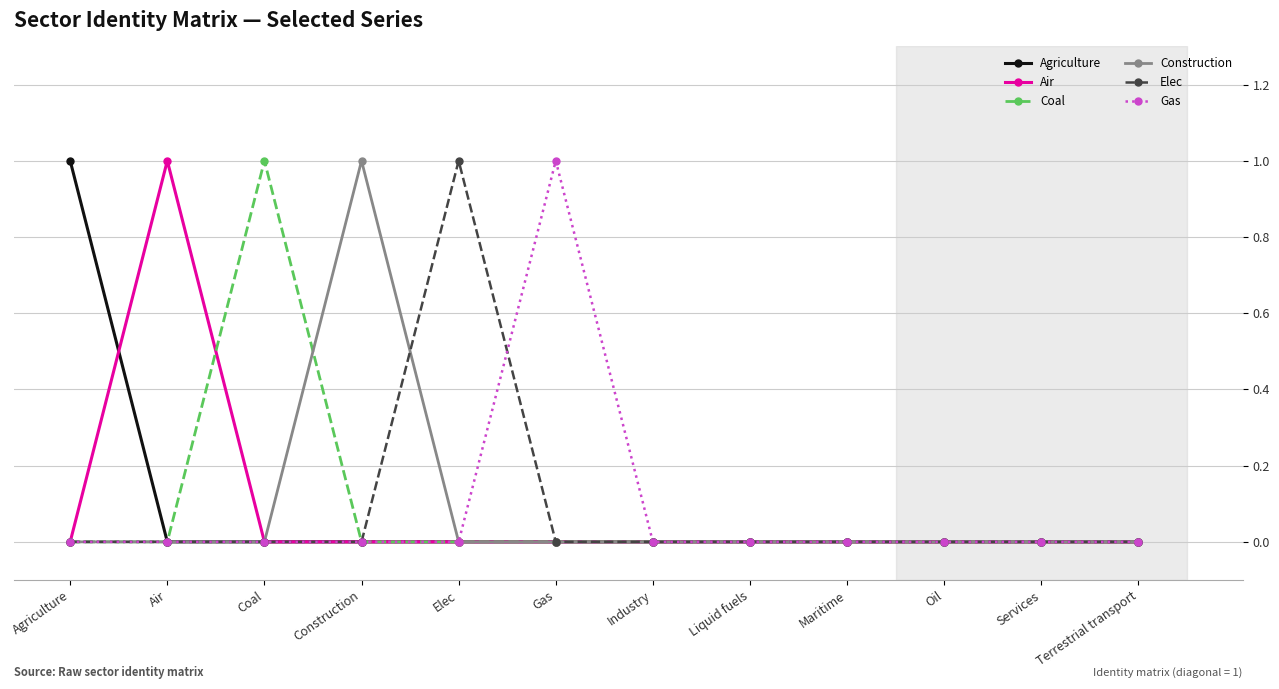

What is the difference between the maximum and minimum values in the Agriculture series?

1